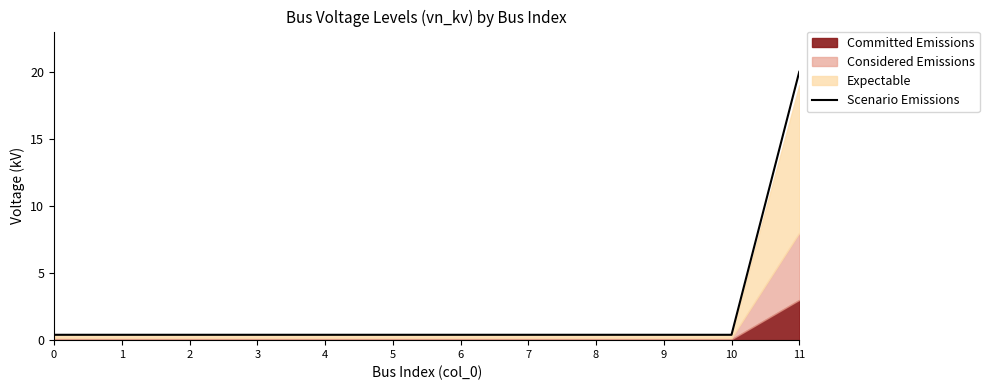

List the labels in order of value, largest first.

11, 0, 1, 2, 3, 4, 5, 6, 7, 8, 9, 10